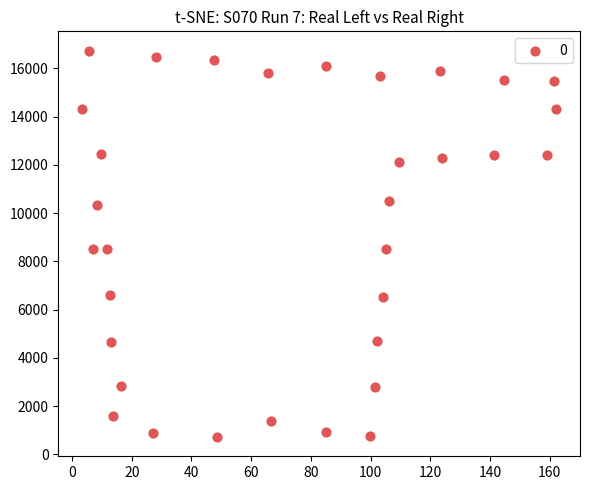

What is the range of Y values (max minus min)?

16017.2